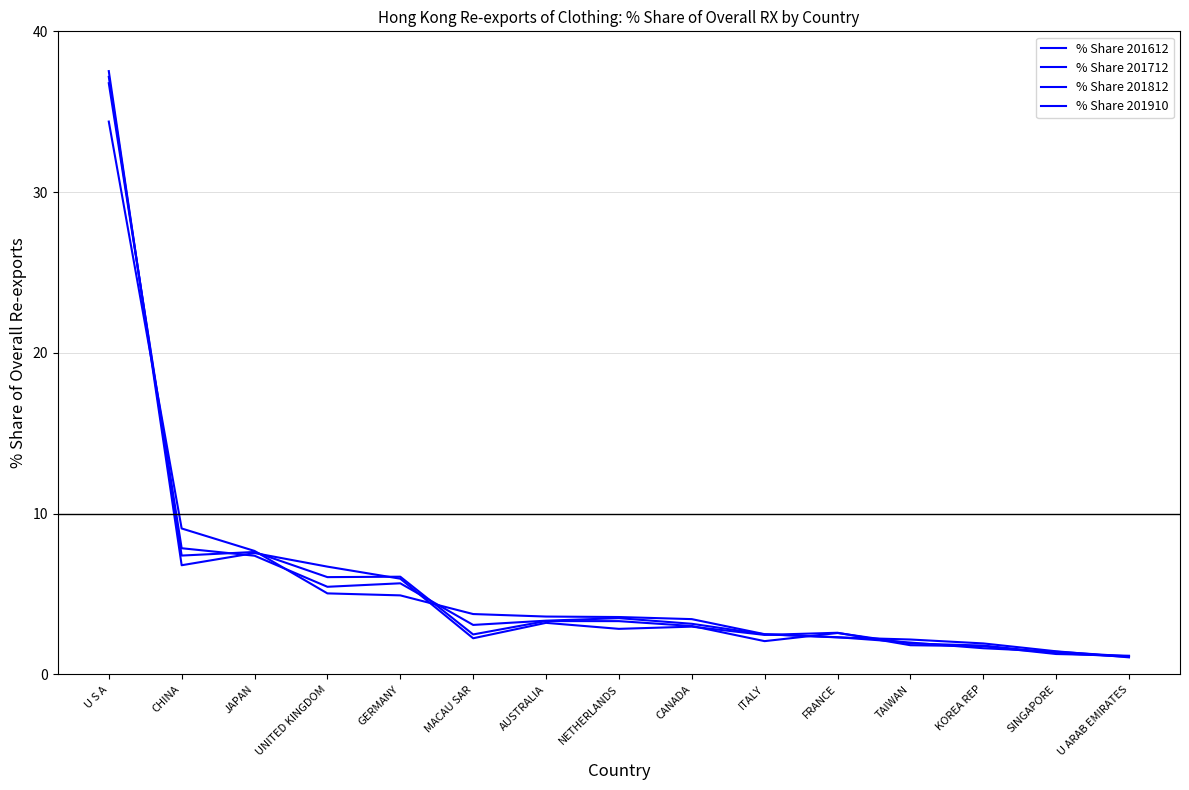

At which label does % Share 201812 first exceed 3?

U S A